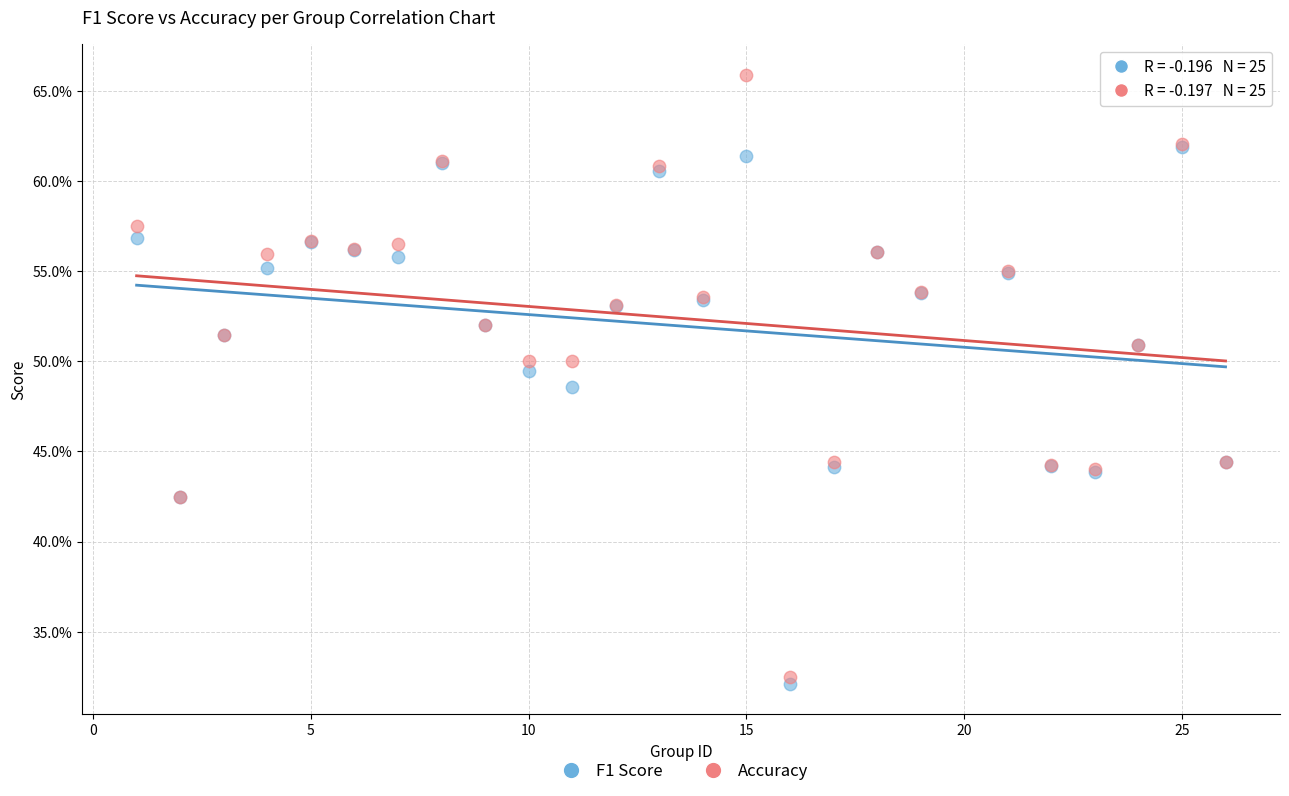

What are all the series names shown in the legend?

F1 Score, Accuracy